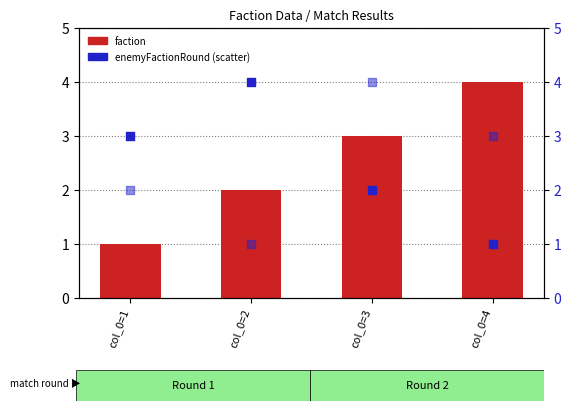

Which series has the largest total across all categories?

faction